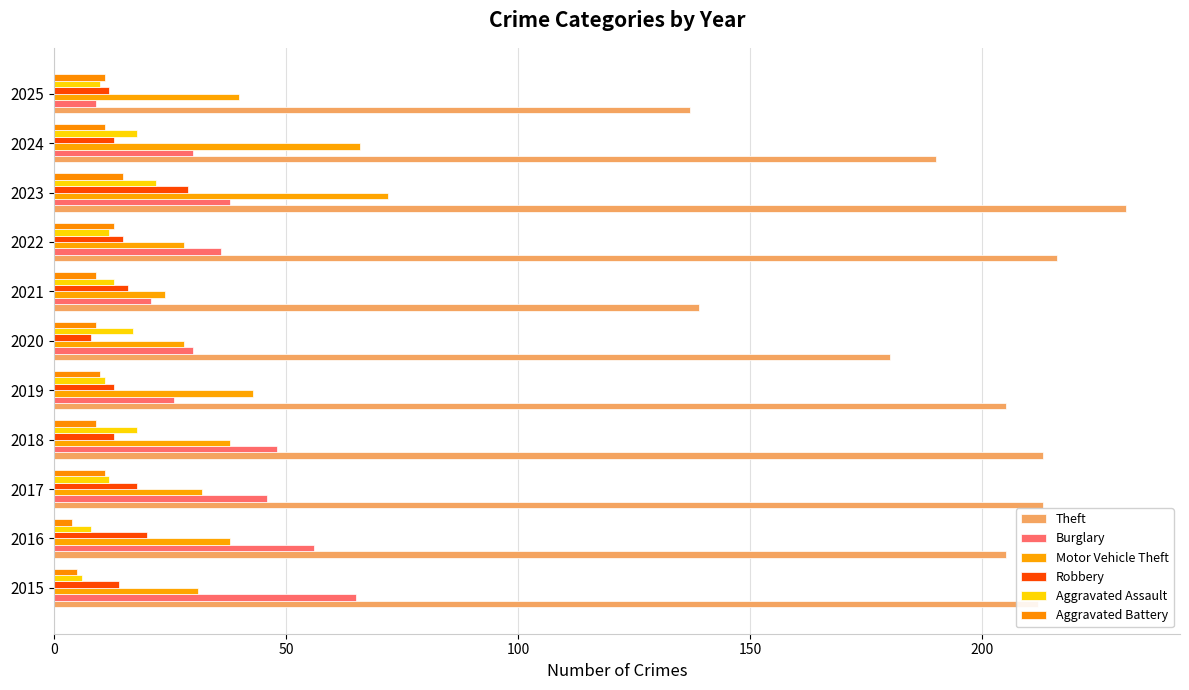

At how many categories does at least one series exceed 81?

11